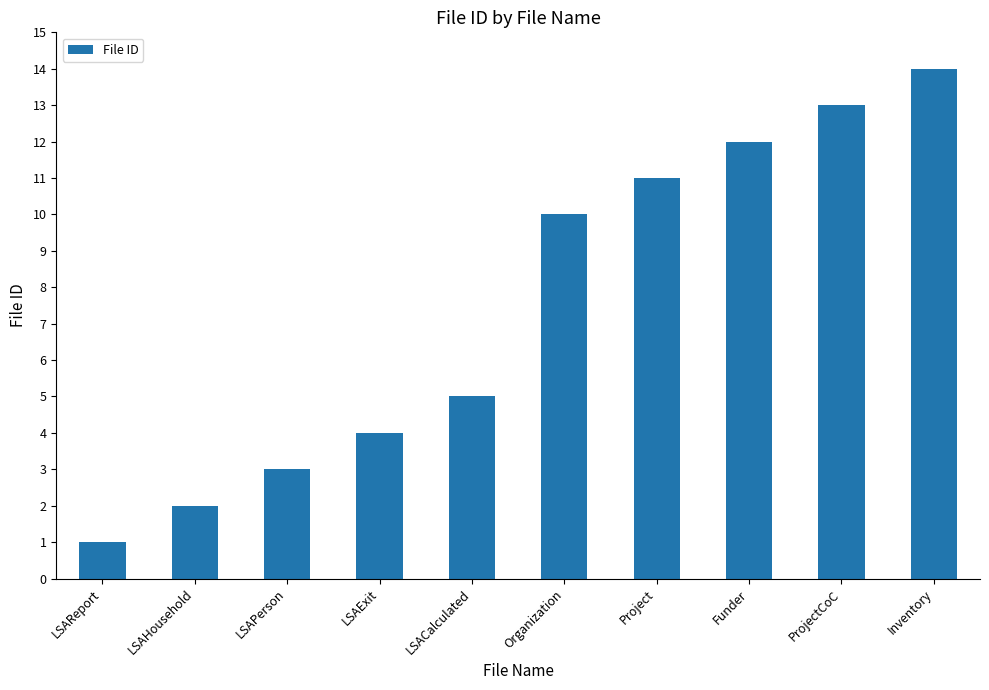

List the labels in order of value, largest first.

Inventory, ProjectCoC, Funder, Project, Organization, LSACalculated, LSAExit, LSAPerson, LSAHousehold, LSAReport